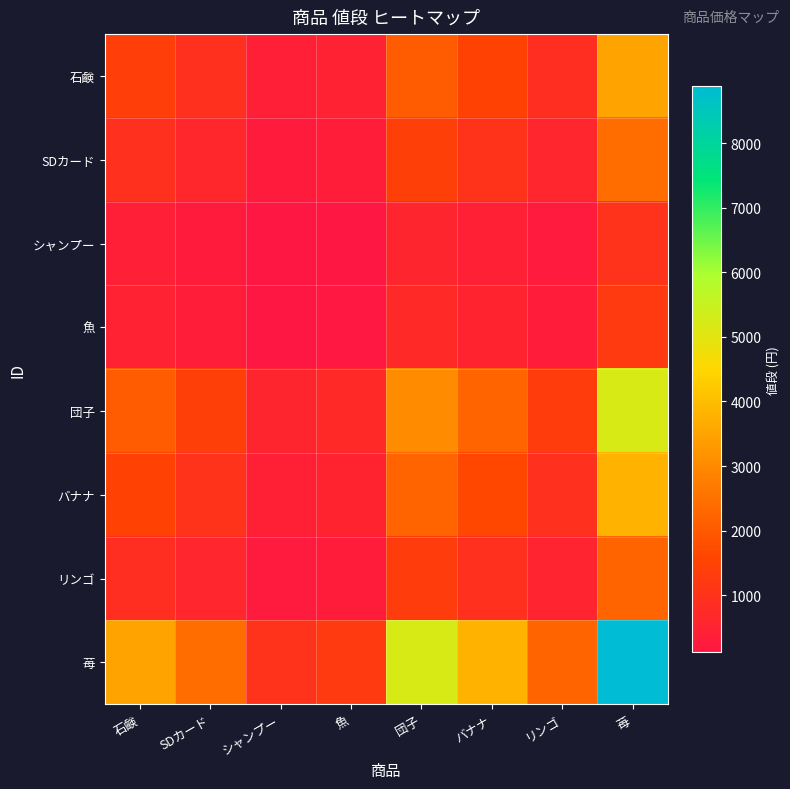

Reading left to right, transcribe all the data shown in this chart.

石鹸: 石鹸=1378.3	SDカード=945.1	シャンプー=393.4	魚=485.9	団子=2047.7	バナナ=1496.4	リンゴ=875.0	苺=3500.0
SDカード: 石鹸=945.1	SDカード=648.1	シャンプー=269.8	魚=333.2	団子=1404.1	バナナ=1026.1	リンゴ=600.0	苺=2400.0
シャンプー: 石鹸=393.4	SDカード=269.8	シャンプー=112.3	魚=138.7	団子=584.5	バナナ=427.1	リンゴ=249.8	苺=999.0
魚: 石鹸=485.9	SDカード=333.2	シャンプー=138.7	魚=171.3	団子=722.0	バナナ=527.6	リンゴ=308.5	苺=1234.0
団子: 石鹸=2047.7	SDカード=1404.1	シャンプー=584.5	魚=722.0	団子=3042.3	バナナ=2223.2	リンゴ=1300.0	苺=5200.0
バナナ: 石鹸=1496.4	SDカード=1026.1	シャンプー=427.1	魚=527.6	団子=2223.2	バナナ=1624.7	リンゴ=950.0	苺=3800.0
リンゴ: 石鹸=875.0	SDカード=600.0	シャンプー=249.8	魚=308.5	団子=1300.0	バナナ=950.0	リンゴ=555.5	苺=2222.0
苺: 石鹸=3500.0	SDカード=2400.0	シャンプー=999.0	魚=1234.0	団子=5200.0	バナナ=3800.0	リンゴ=2222.0	苺=8888.0